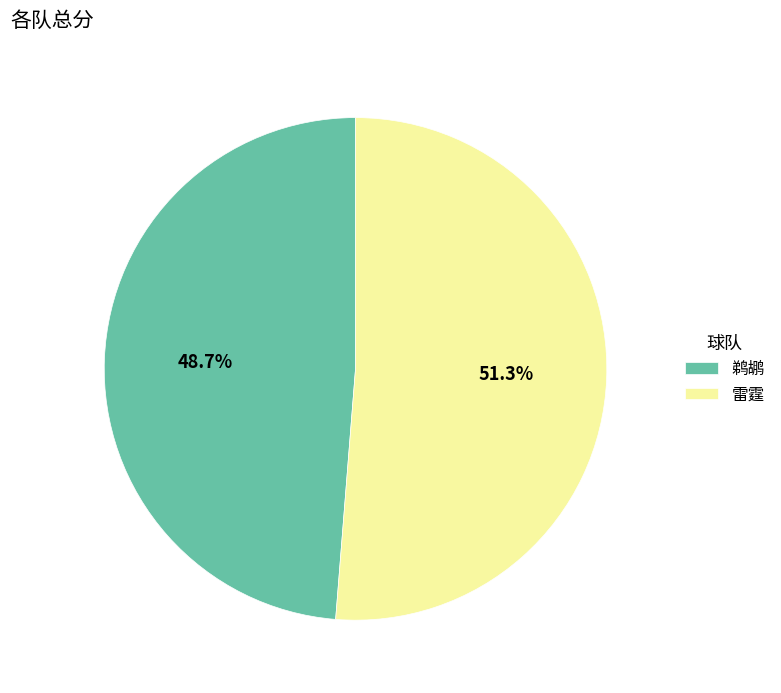

What is the smallest slice in the pie chart?

鹈鹕